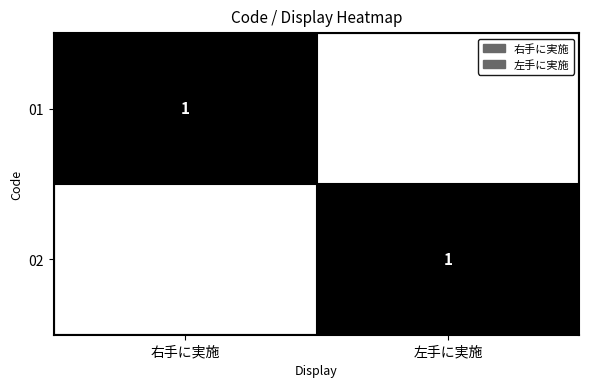

What is the spread (max minus min) of values at 右手に実施?

1